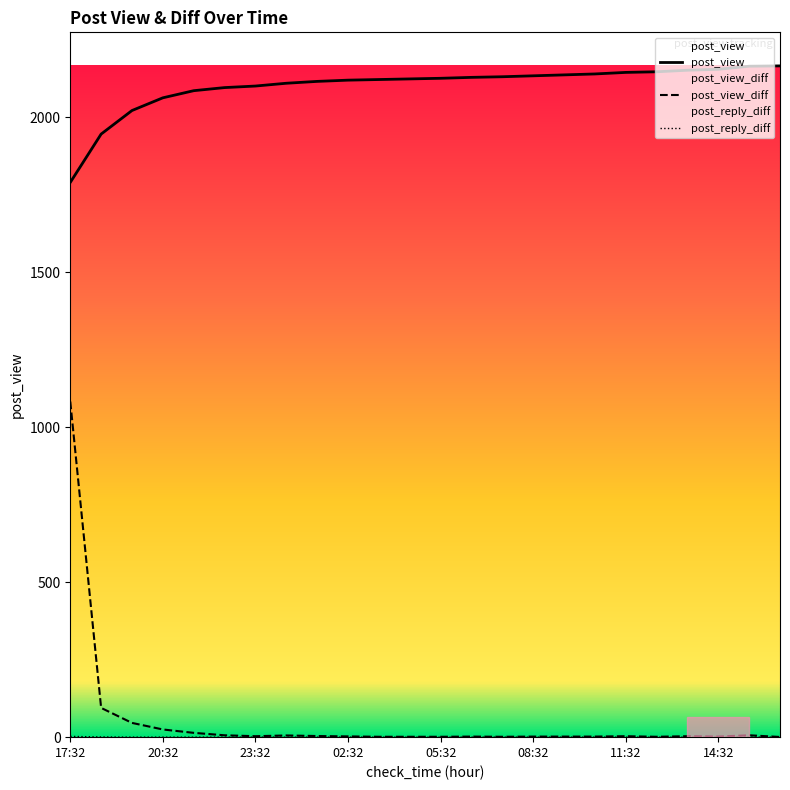

What is the highest value of the post_reply_diff series?

2.4